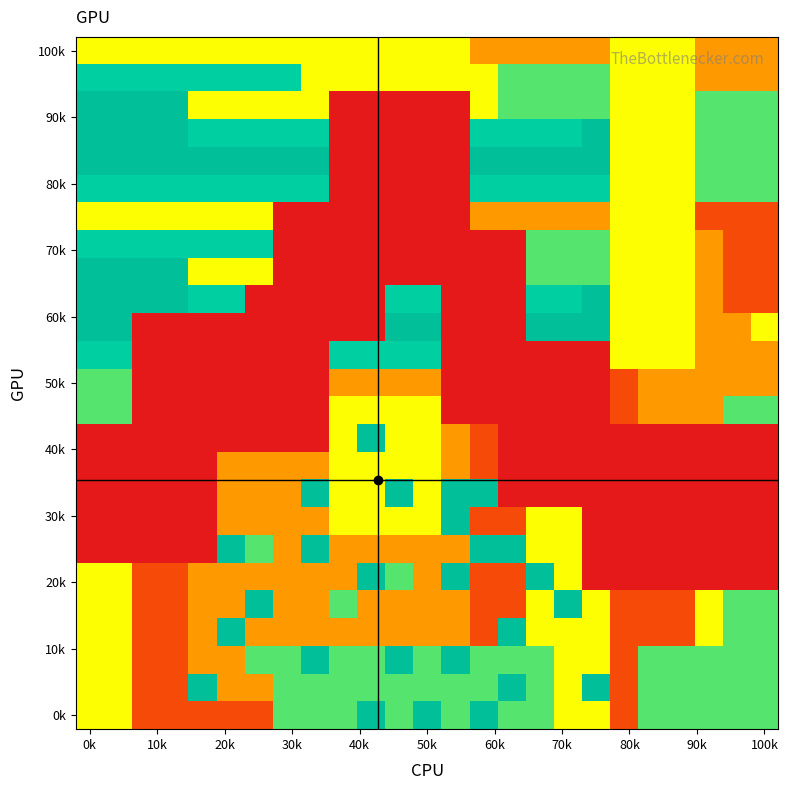

At how many categories does at least one series exceed 2?

25